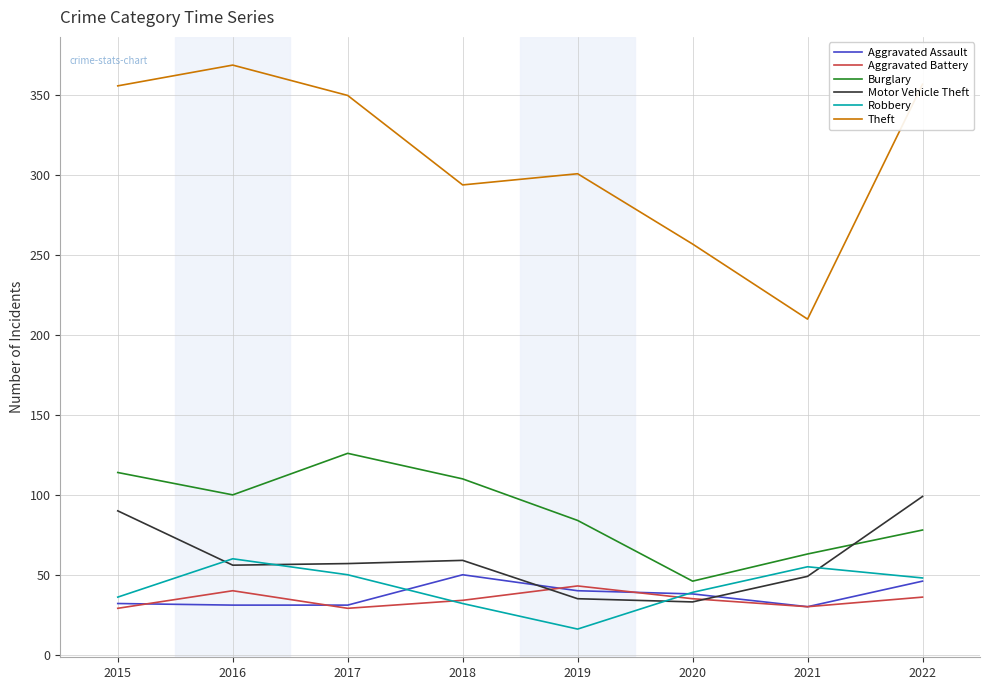

The Aggravated Battery series shows 17 at 2018. True or false?

False